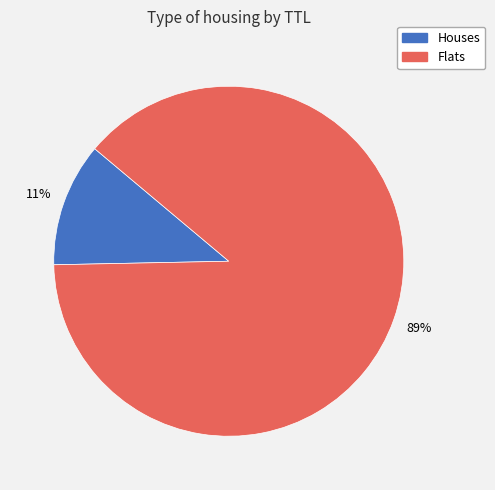

To the nearest percent, what is the average slice percentage?

50%